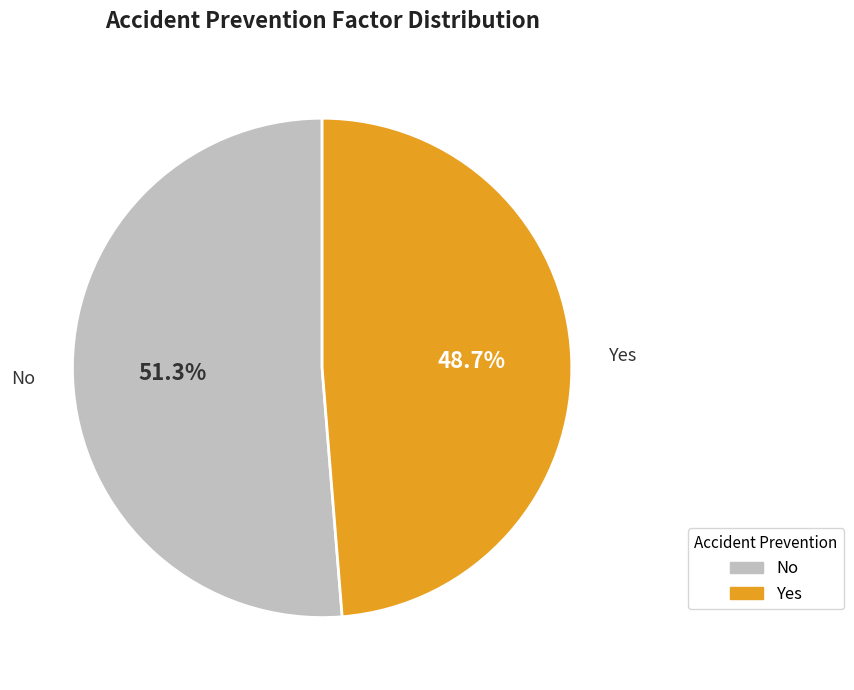

What percentage is the Yes slice, to the nearest percent?

49%